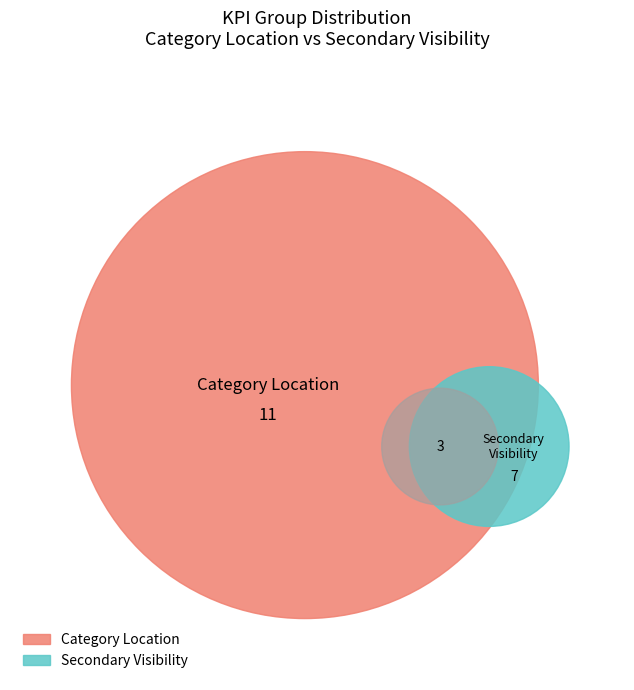

What is the change in value from Category Location to Secondary Visibility?

-4